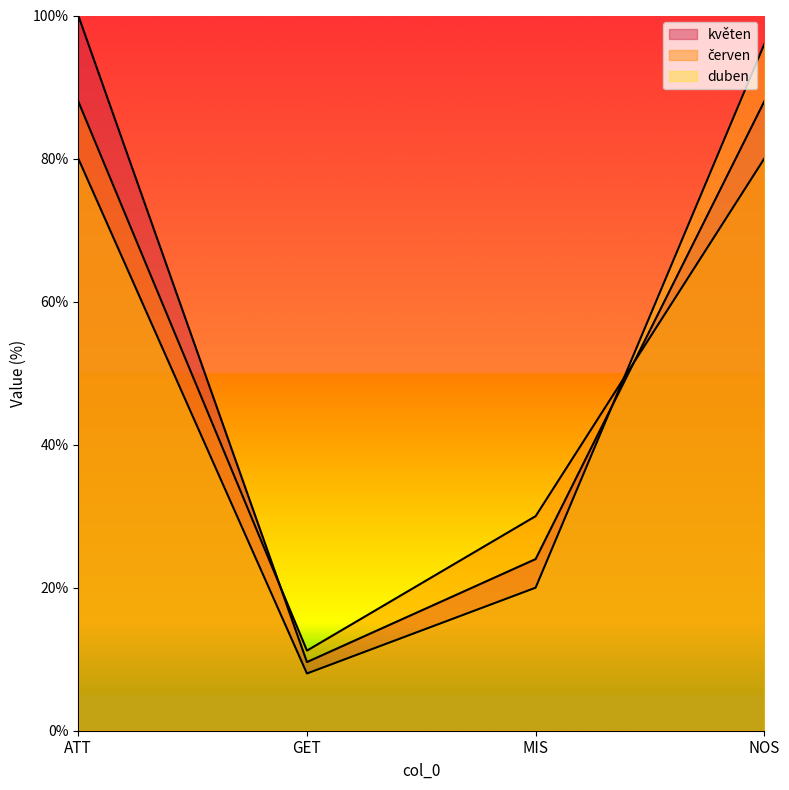

Which label corresponds to the smallest value in the chart?

GET